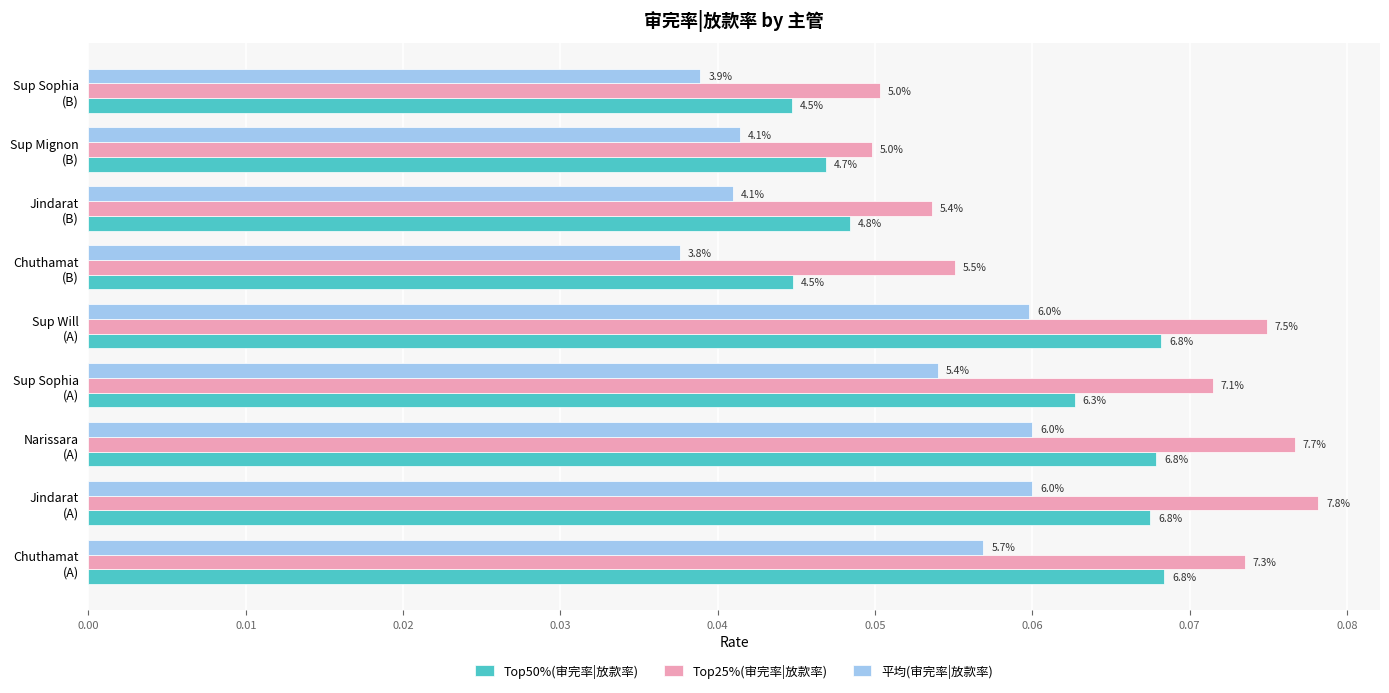

List the series in order of their overall mean, highest first.

Top25%(审完率|放款率), Top50%(审完率|放款率), 平均(审完率|放款率)